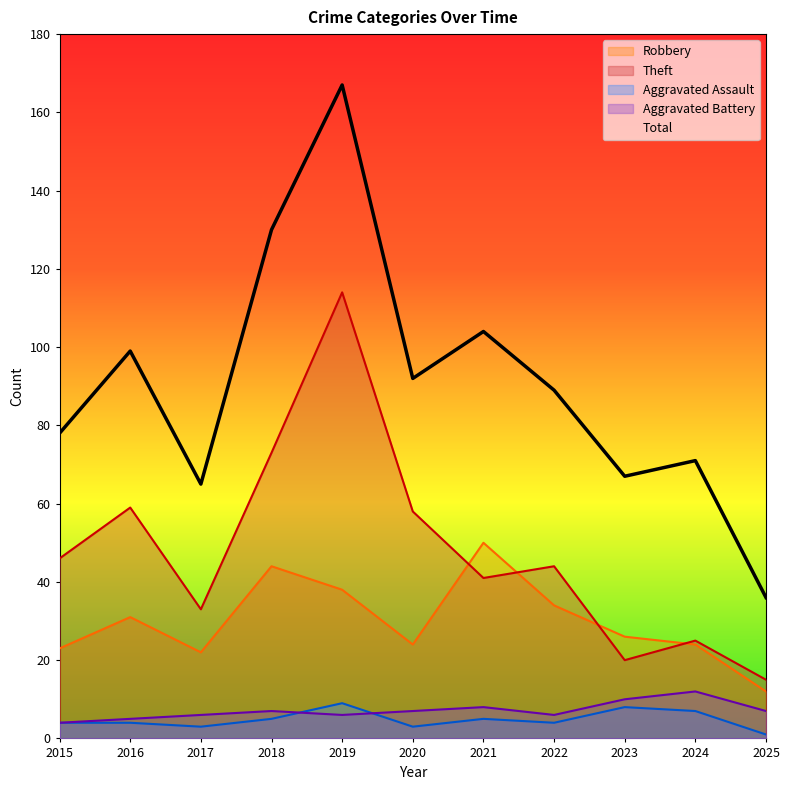

What is the total value across all series at 2019?

334